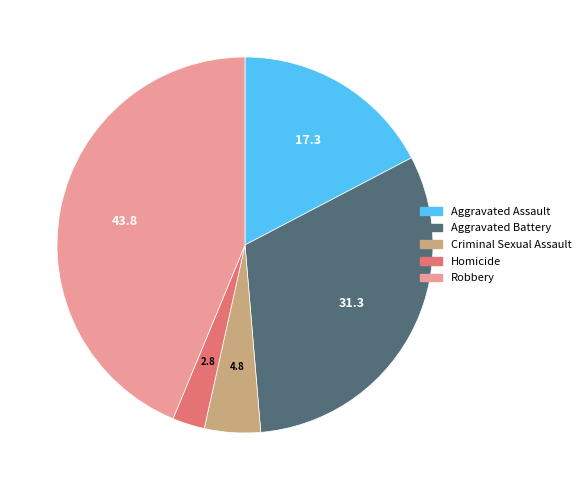

Between Aggravated Assault and Aggravated Battery, which is larger?

Aggravated Battery